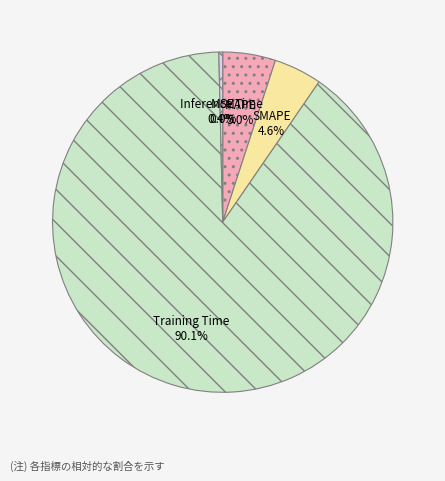

Rank the categories by value from lowest to highest.

MSE, Inference Time, SMAPE, MAPE, Training Time